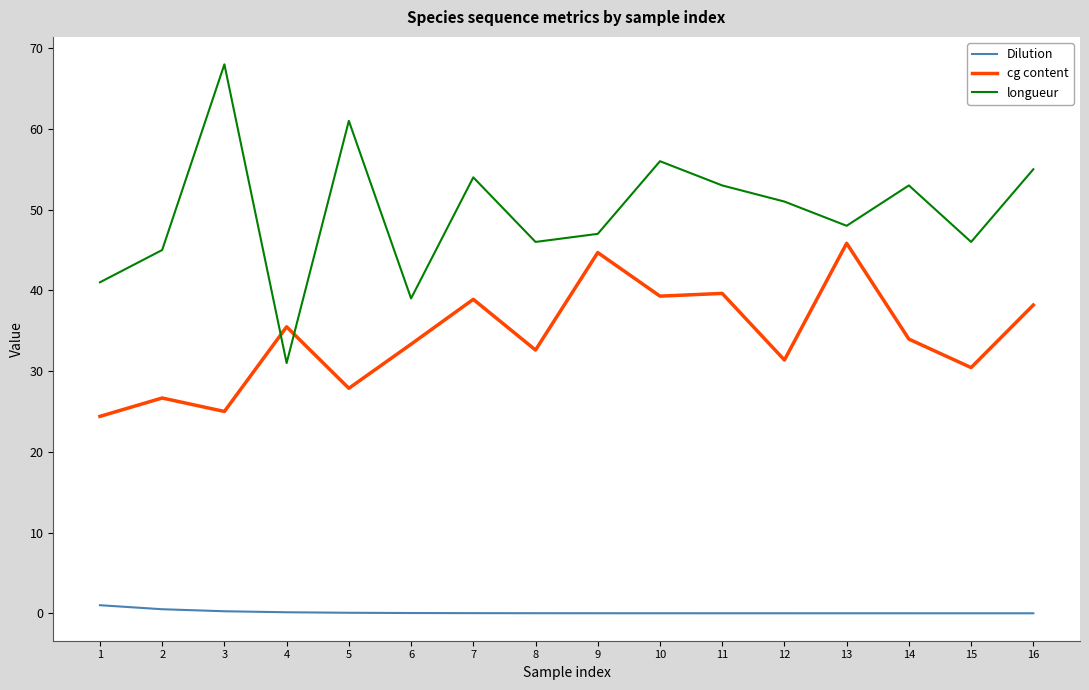

List the series in order of their peak value, lowest first.

Dilution, cg content, longueur